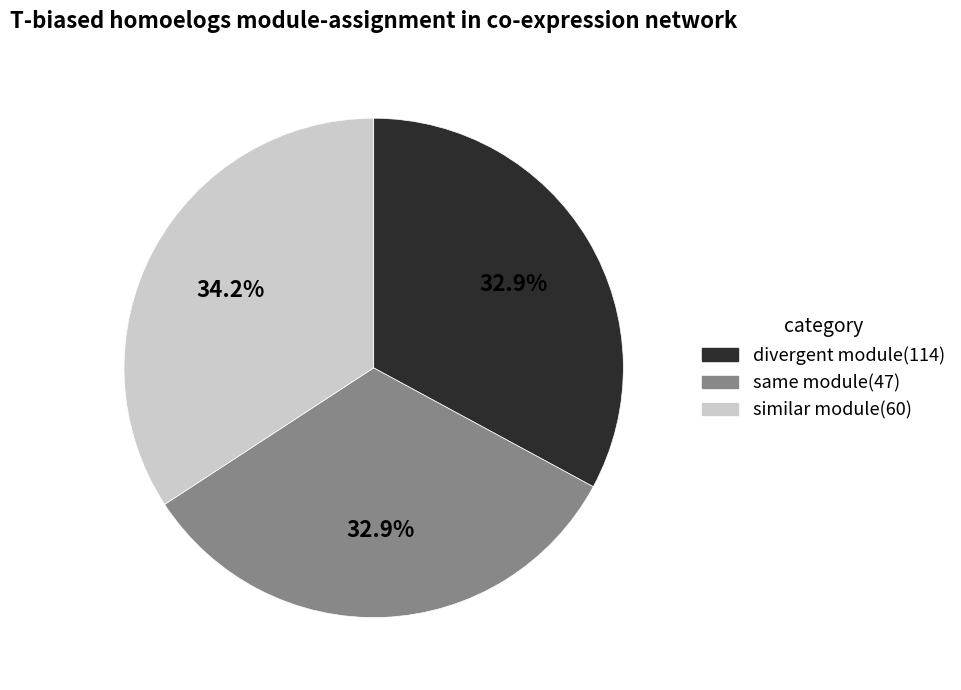

Is there a majority slice in this chart?

No